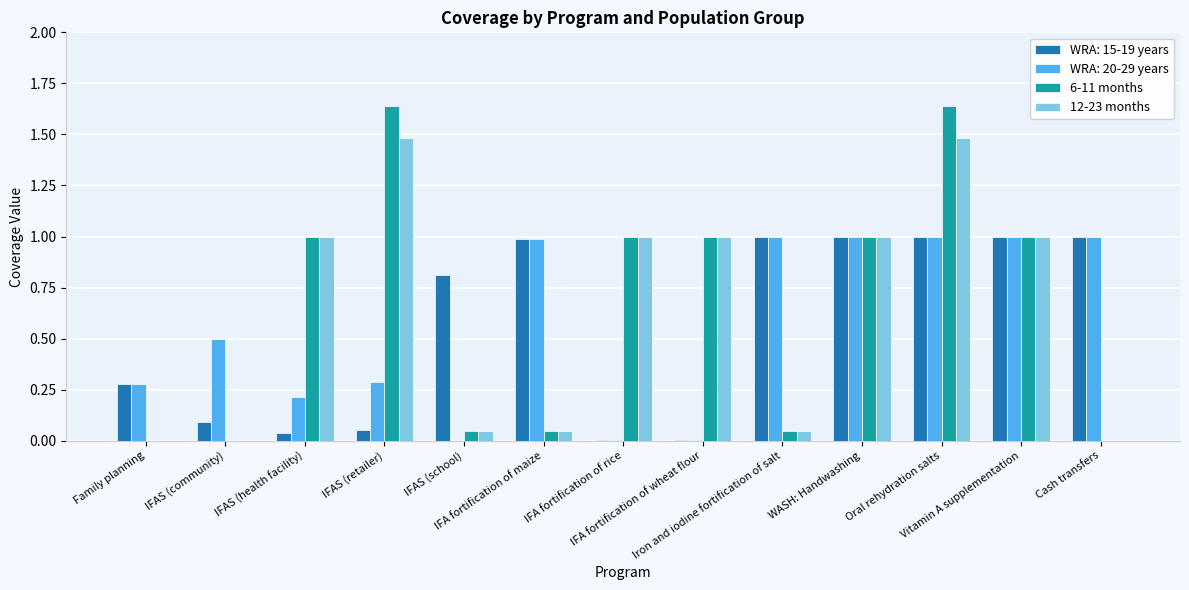

What is the sum of all 6-11 months values?

8.4